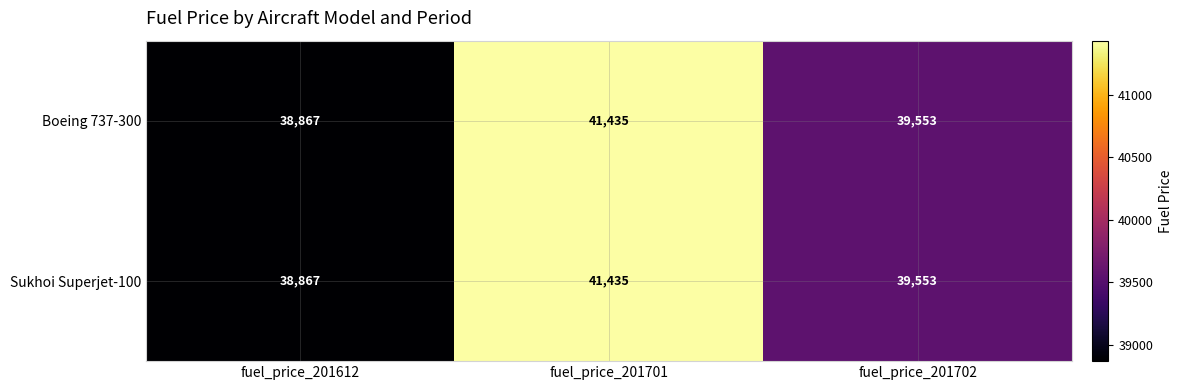

Is it true that Sukhoi Superjet-100 equals 11588 at fuel_price_201701?

False